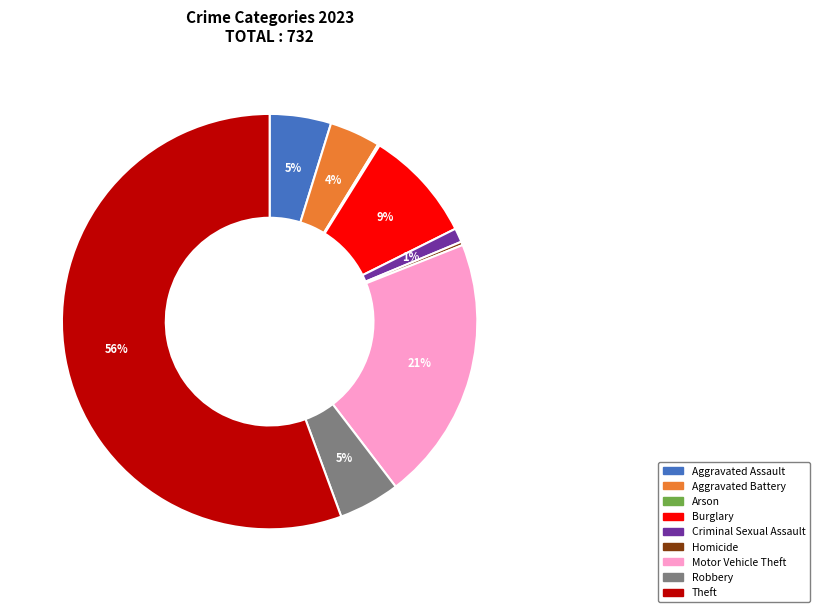

What is the largest slice in the pie chart?

Theft